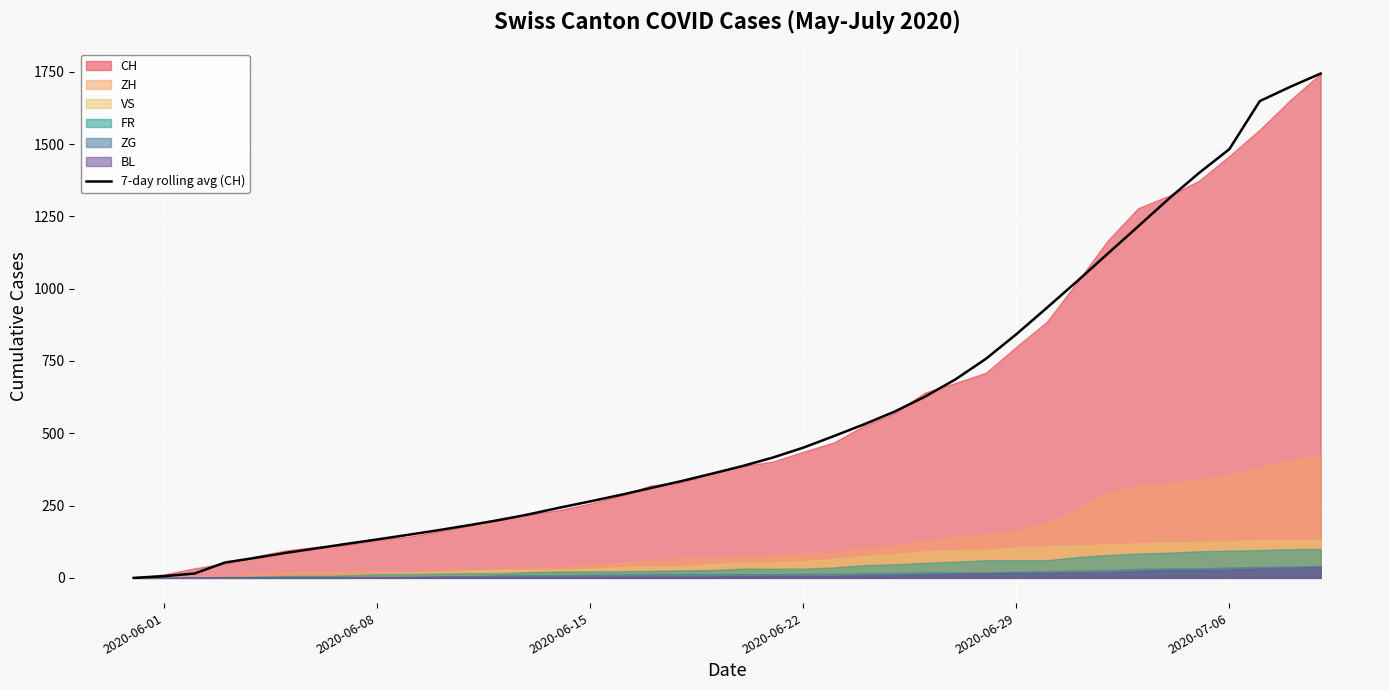

How many lines are shown in the chart?

1